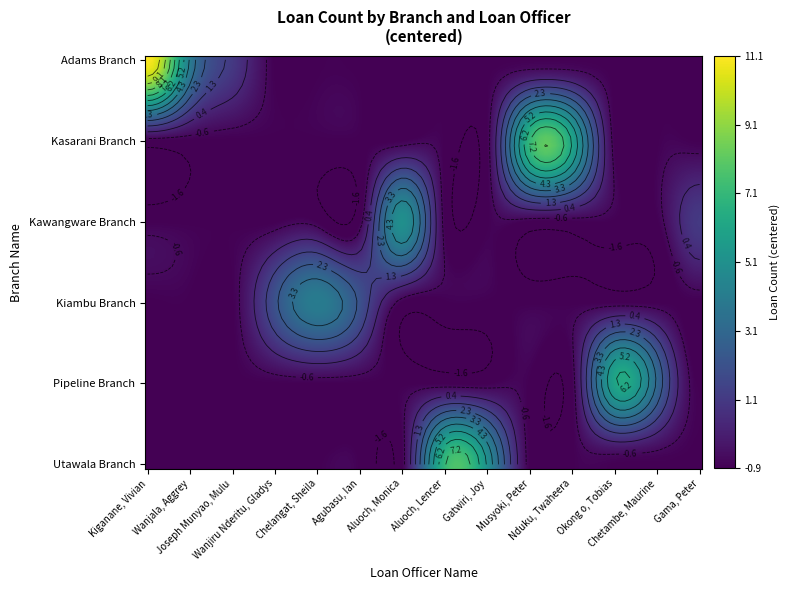

List the series in order of their peak value, lowest first.

Kiambu Branch, Kawangware Branch, Pipeline Branch, Kasarani Branch, Utawala Branch, Adams Branch